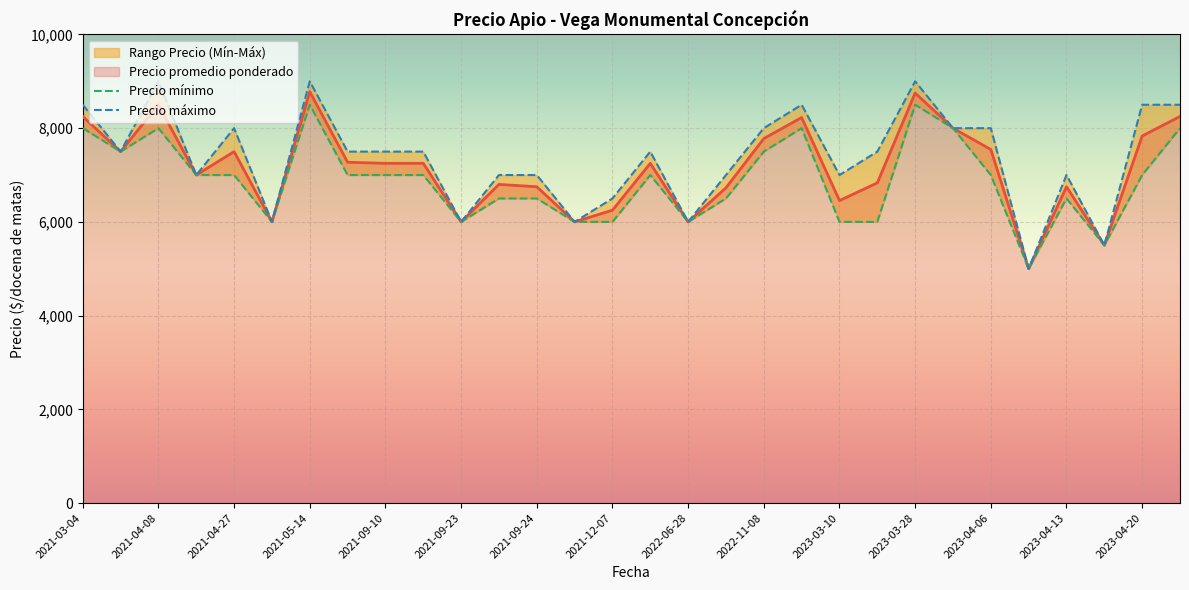

Which series has the largest total across all categories?

Precio maximo